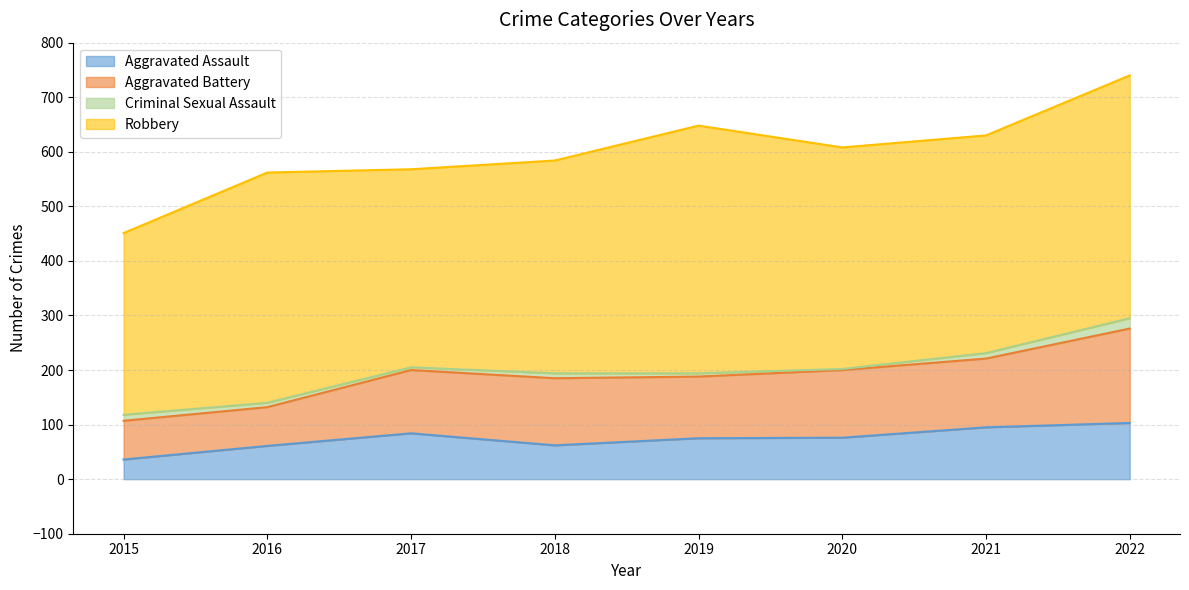

Between 2016 and 2022, which series saw the biggest shift?

Aggravated Battery